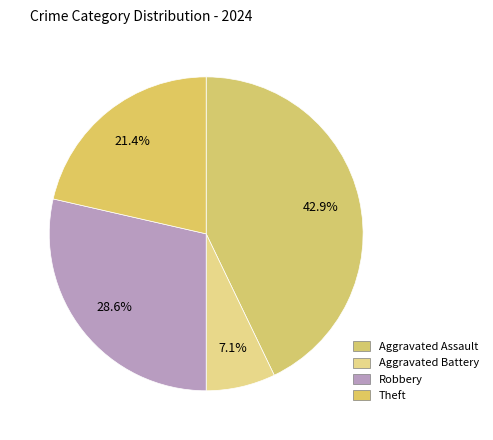

How many slices are in this pie chart?

4